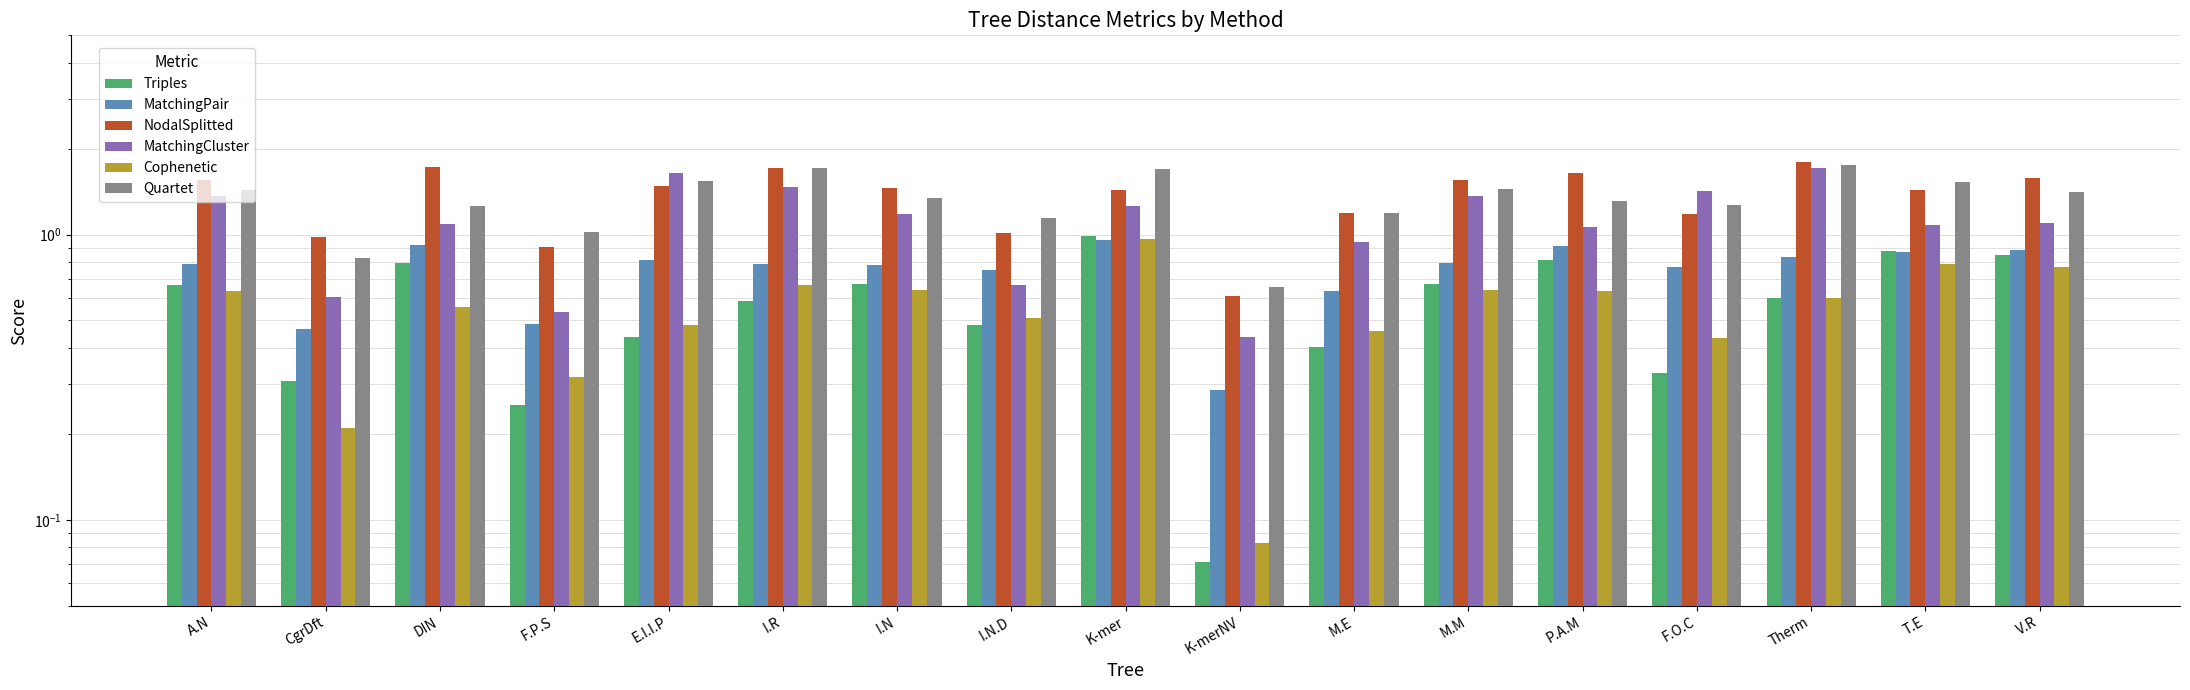

What is the spread (max minus min) of values at T.E?

0.7